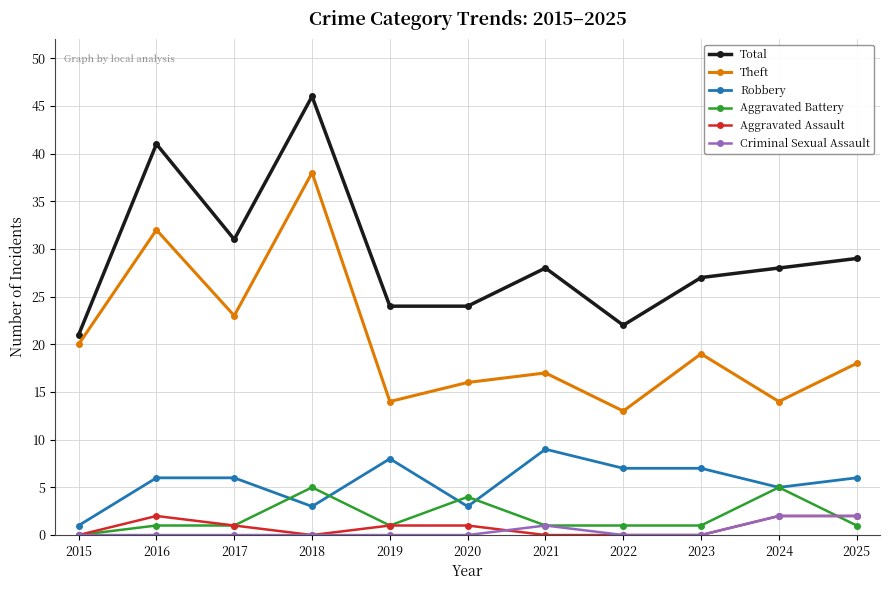

What is the maximum value for Aggravated Battery?

5